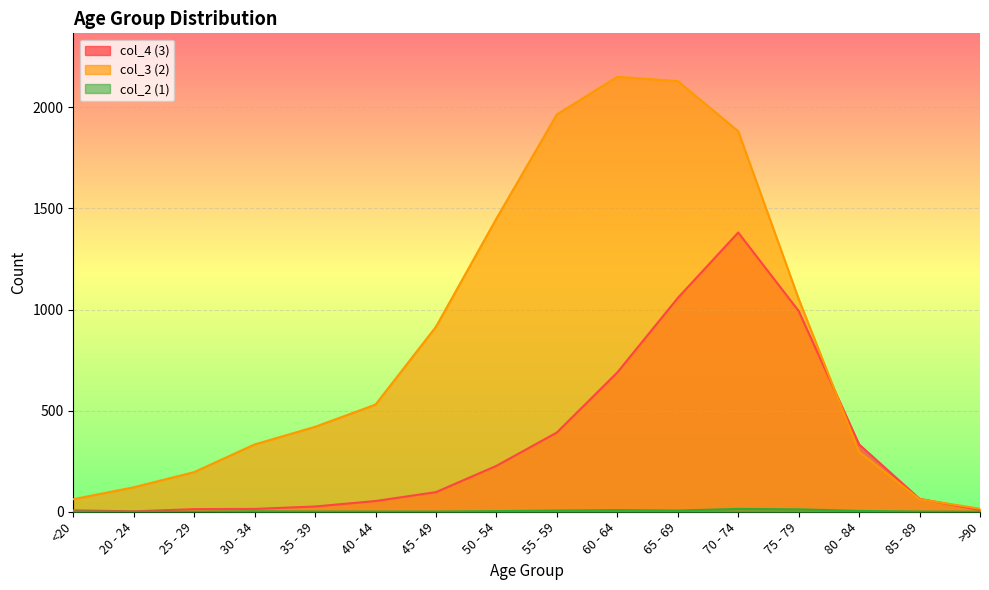

Reading left to right, list all the values displayed in this chart.

col_4 (3): 7	2	13	14	26	53	97	227	392	689	1057	1381	993	333	64	9
col_3 (2): 62	121	196	333	420	530	915	1450	1965	2151	2130	1882	1053	296	62	15
col_2 (1): 1	0	0	2	1	1	1	3	6	8	6	14	12	4	1	0